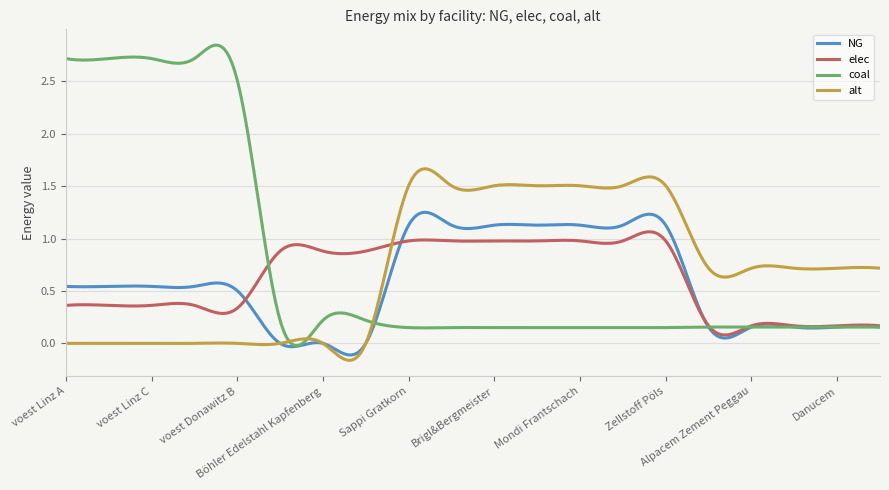

Which series has the widest spread of values?

coal